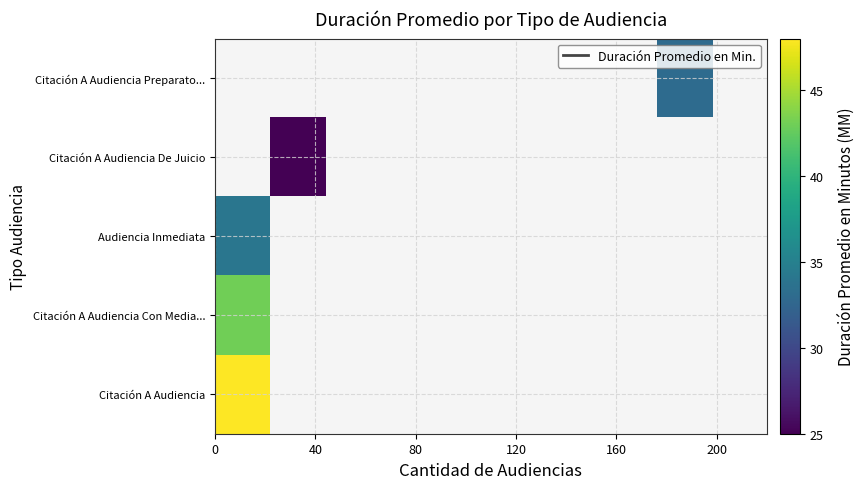

What is the smallest value displayed?

25.0